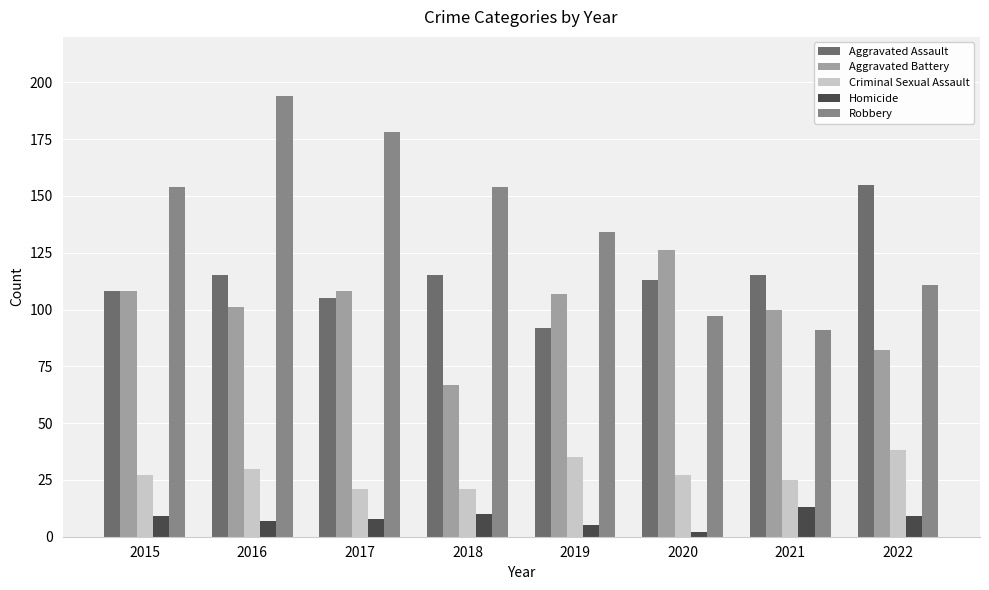

Is it true that Homicide equals 10 at 2018?

True